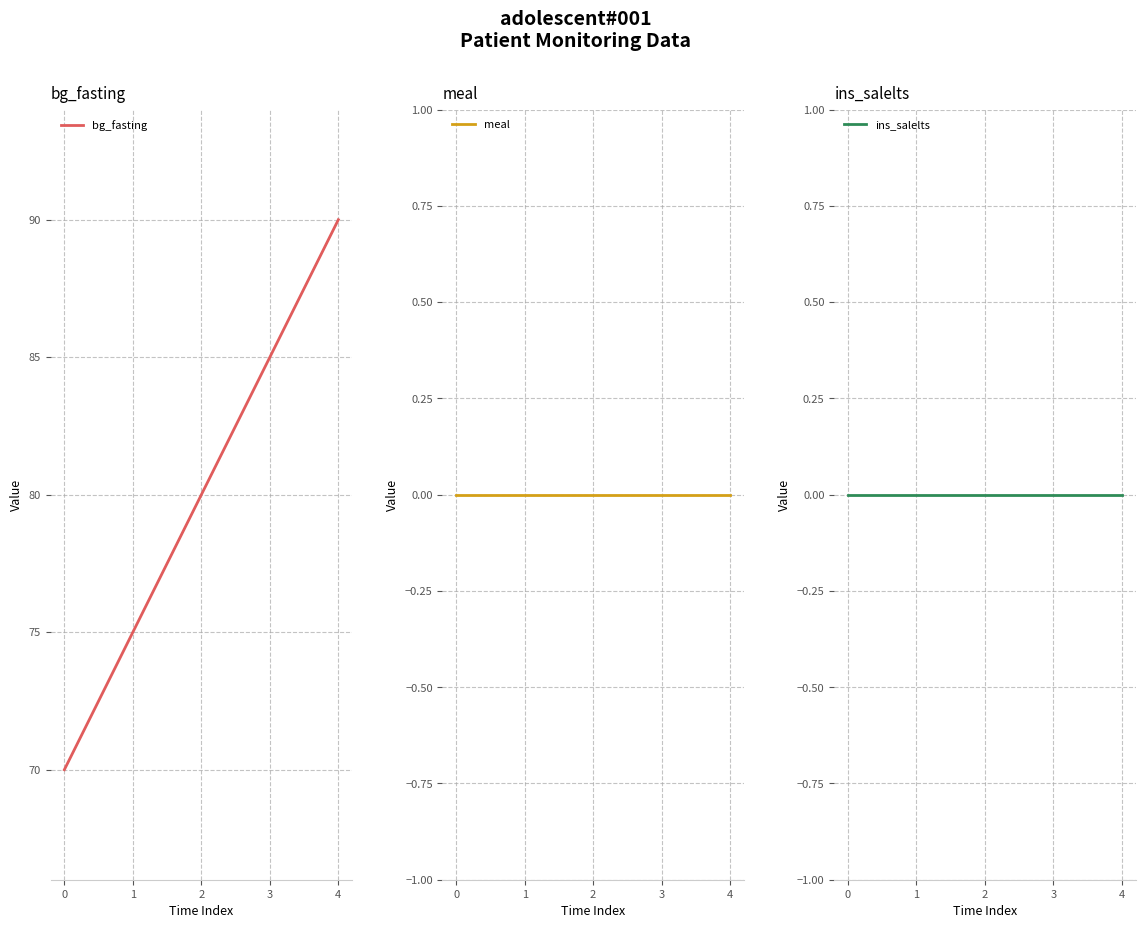

Count the bg_fasting values in the range 75 to 85.

3